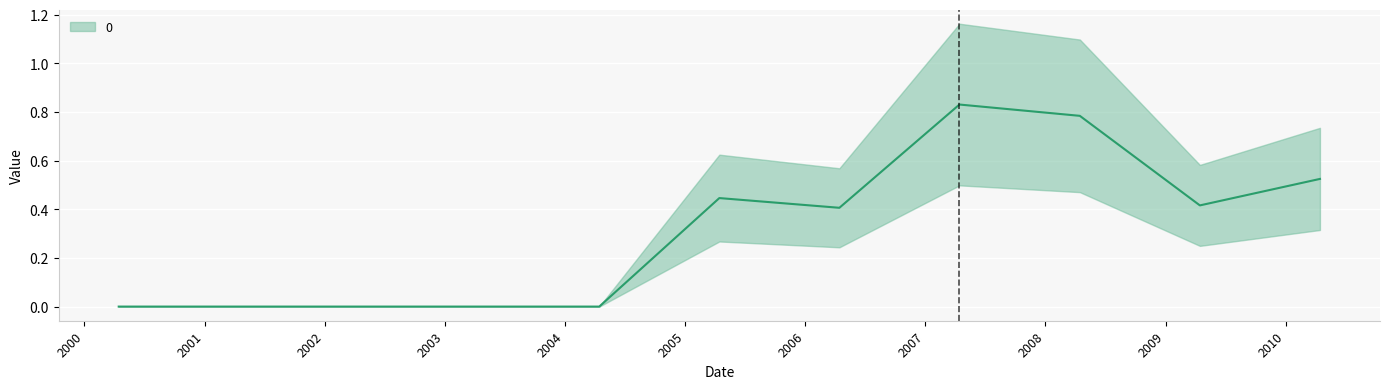

List the labels in order of value, smallest first.

2000-04-15, 2001-04-15, 2002-04-15, 2003-04-15, 2004-04-15, 2006-04-15, 2009-04-15, 2005-04-15, 2010-04-15, 2008-04-15, 2007-04-15